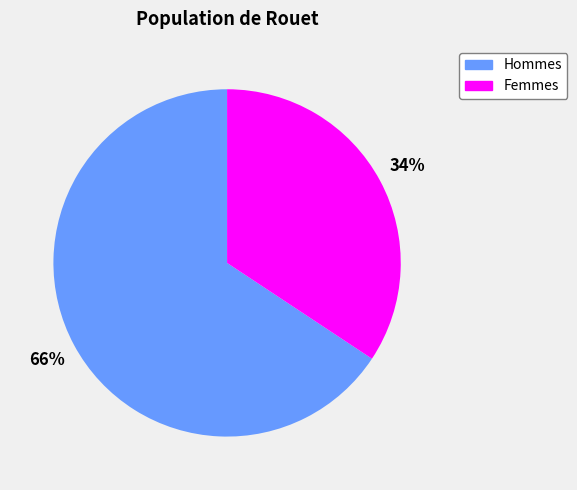

What is the ratio of the value at Hommes to the value at Femmes?

1.9